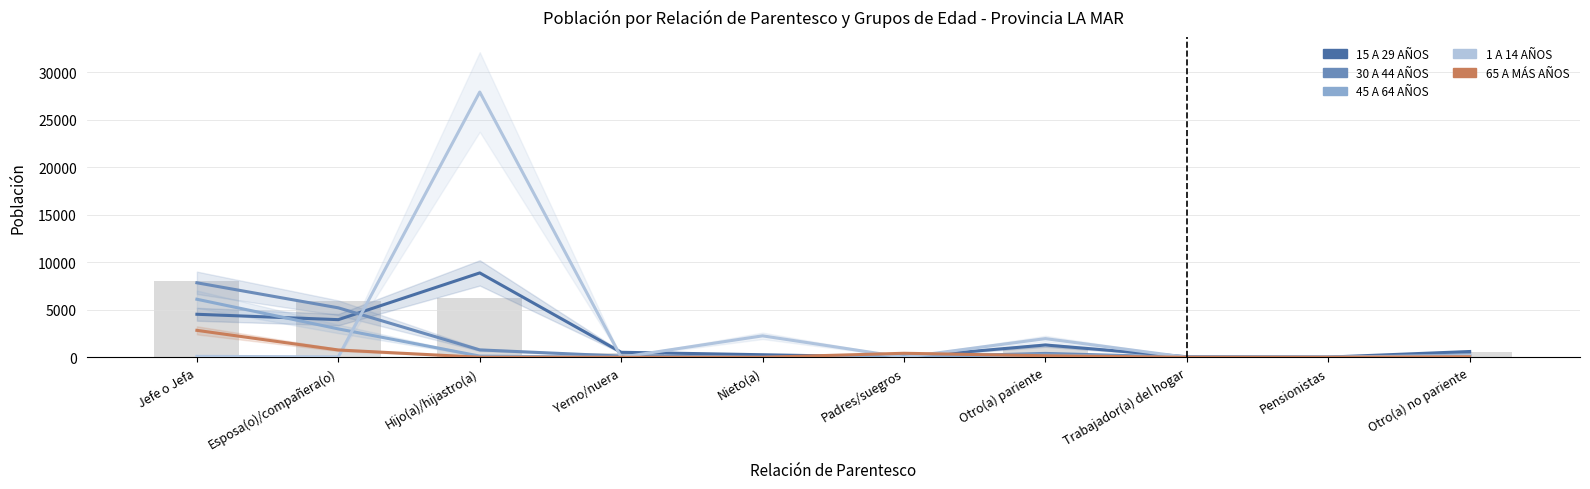

How many groups of bars are there?

10